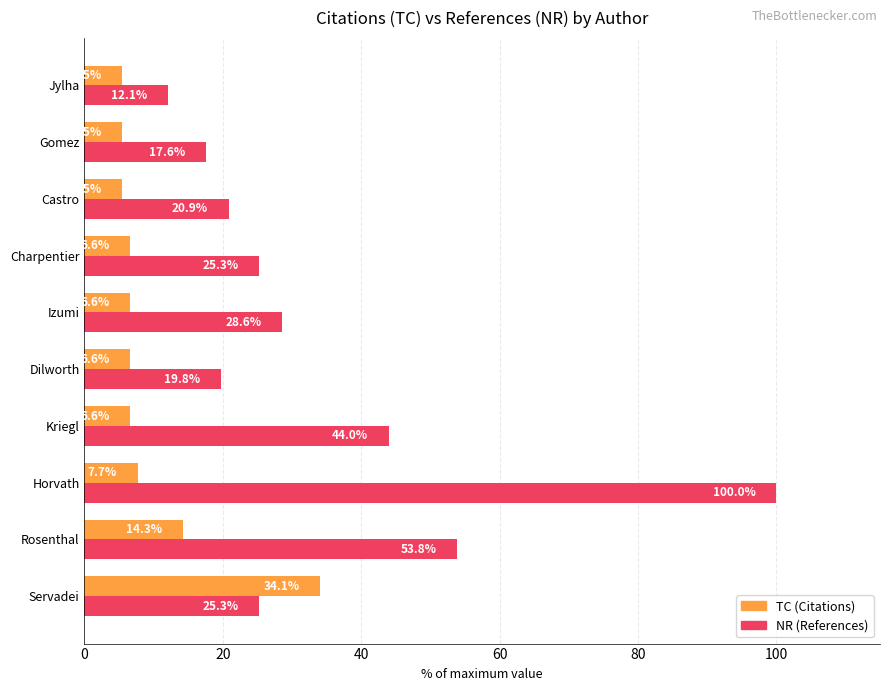

How many data points in NR (References) are above 25?

6